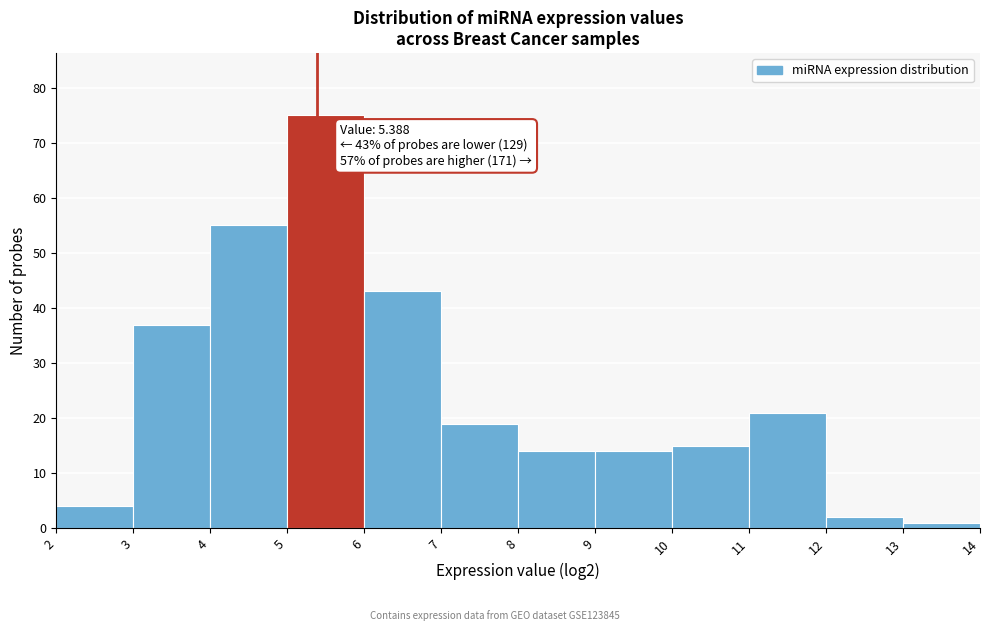

Over which range of the x-axis is the bar tallest?

5 to 6